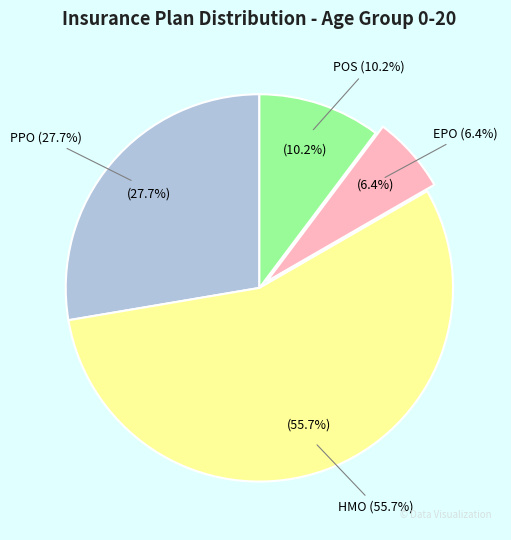

To the nearest percent, what portion does POS represent?

10%